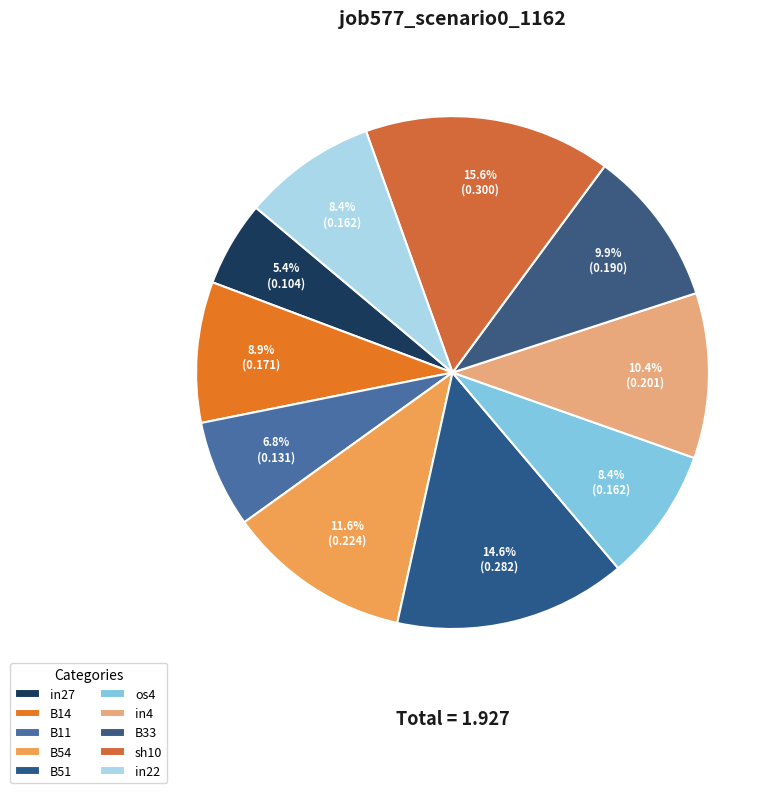

To the nearest percent, what is the difference between the B11 and os4 slice percentages?

2%